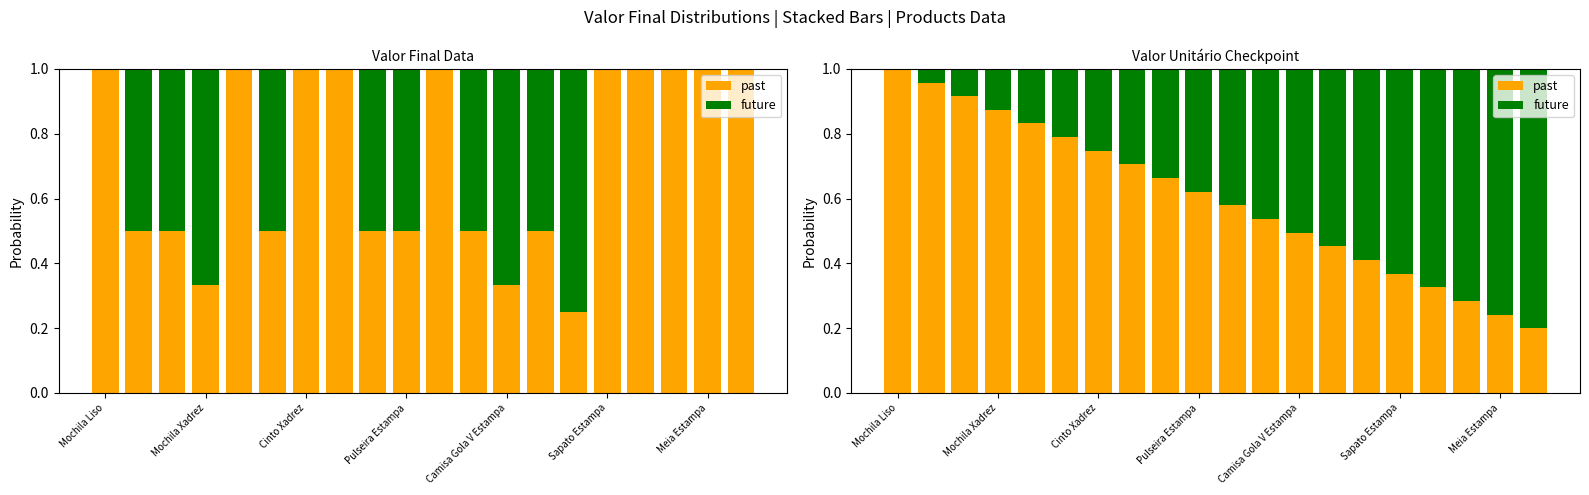

What is the approximate value of past at Pulseira Estampa?

0.6